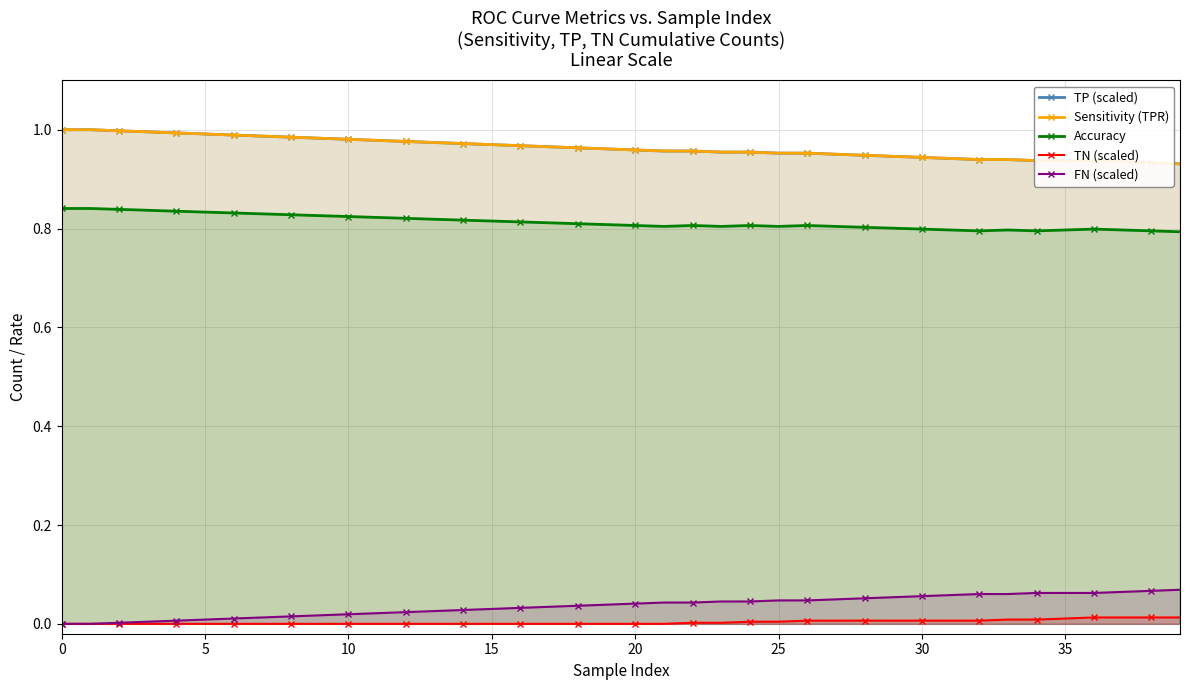

Which series has the largest total across all categories?

TP (scaled)